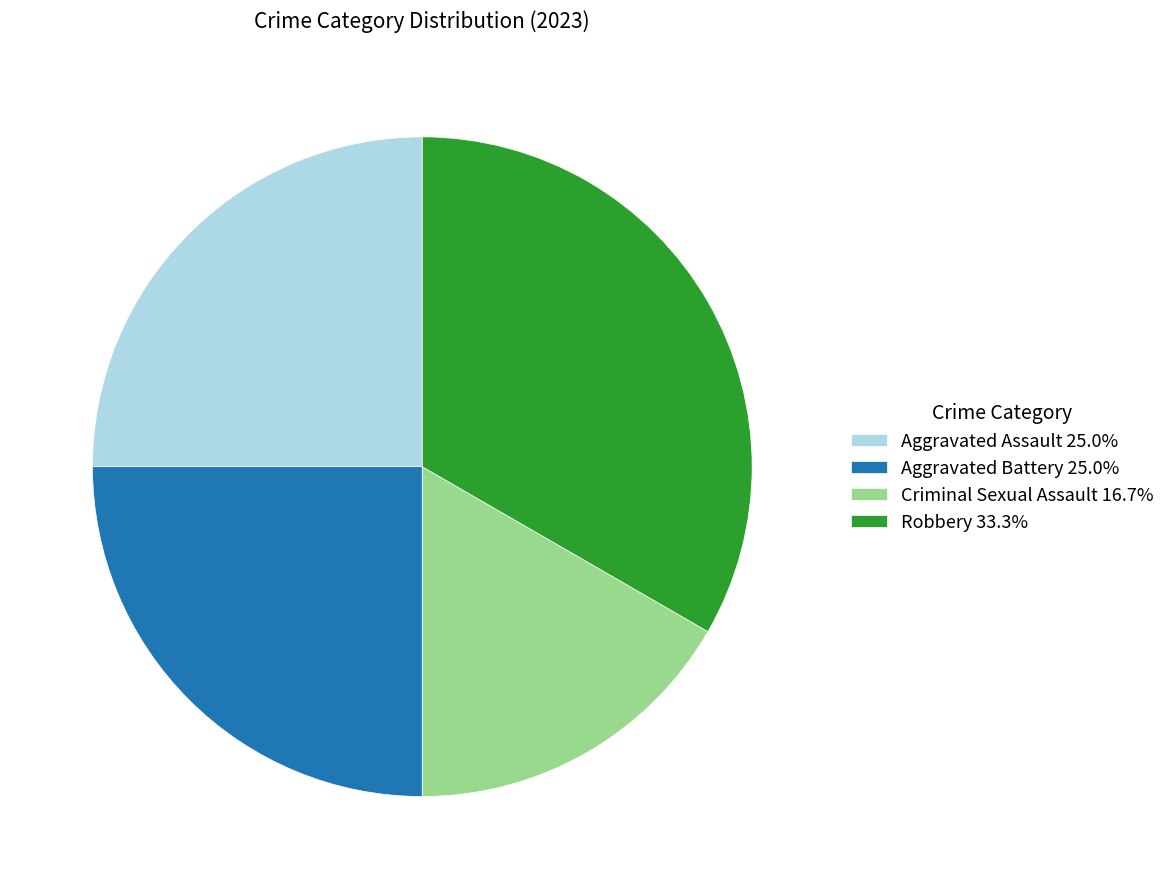

Approximately how many times larger is the value at Criminal Sexual Assault 16.7% compared to Aggravated Battery 25.0%?

0.7